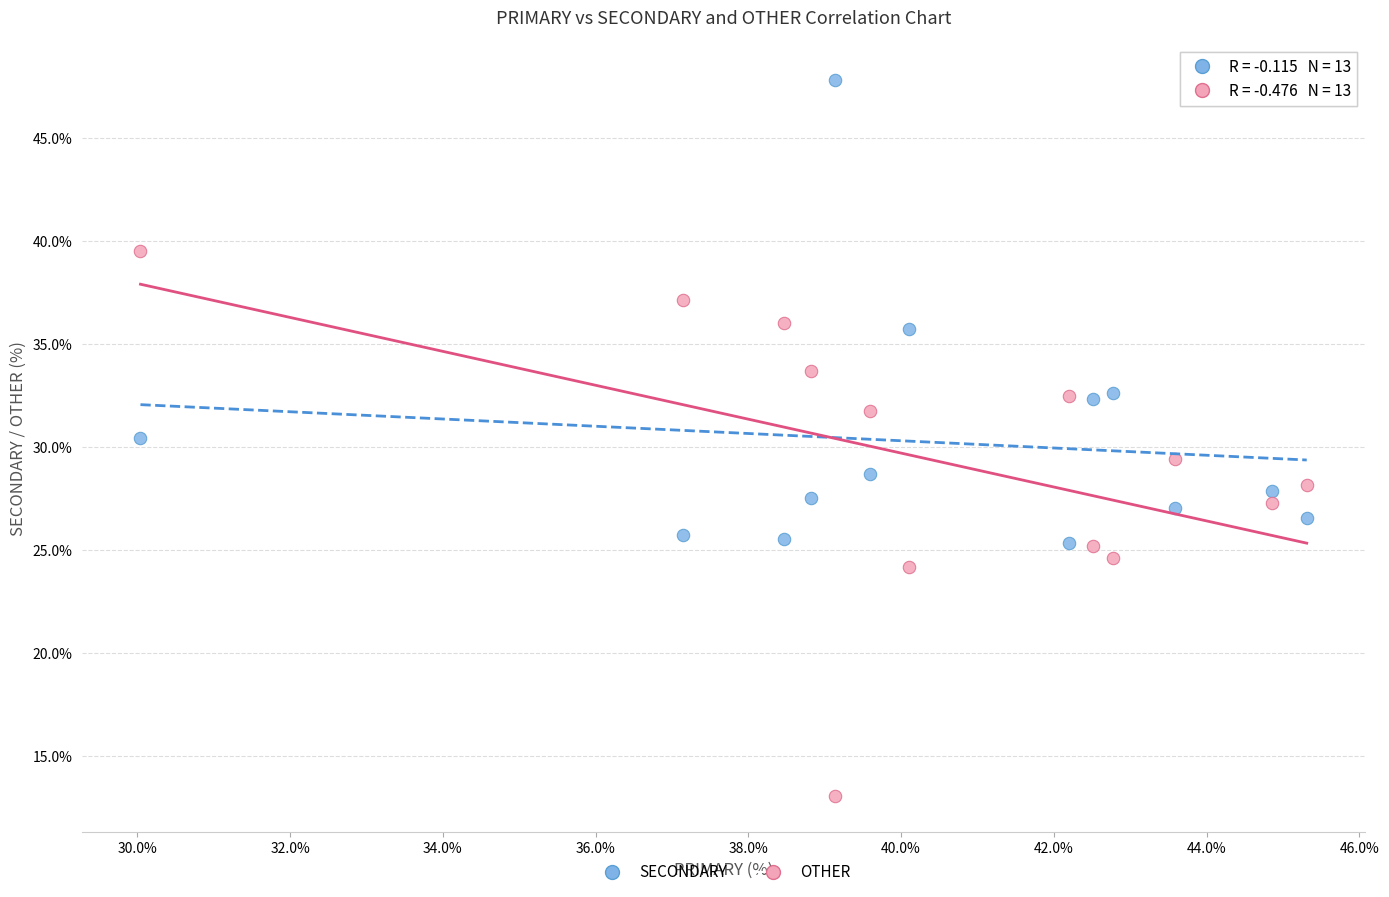

Across all data points, what is the range of X values (max minus min)?

15.3